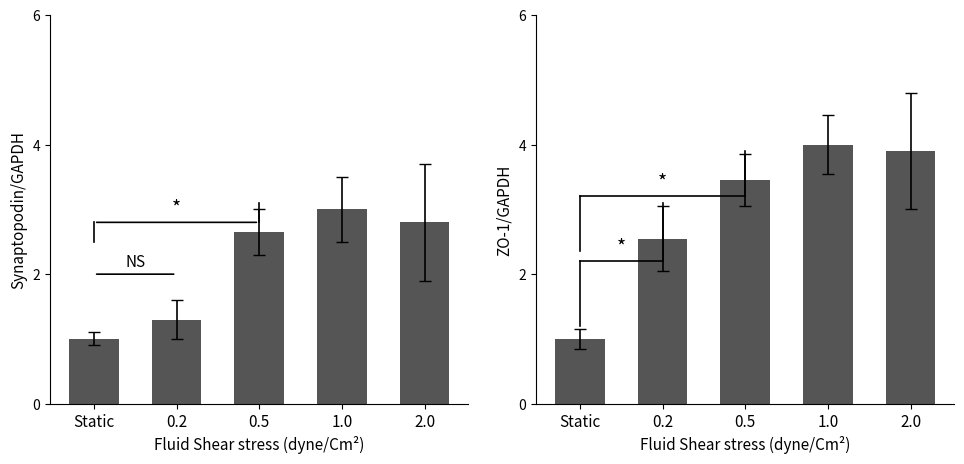

Rank the categories by CH value from highest to lowest.

1.0, 2.0, 0.5, 0.2, Static